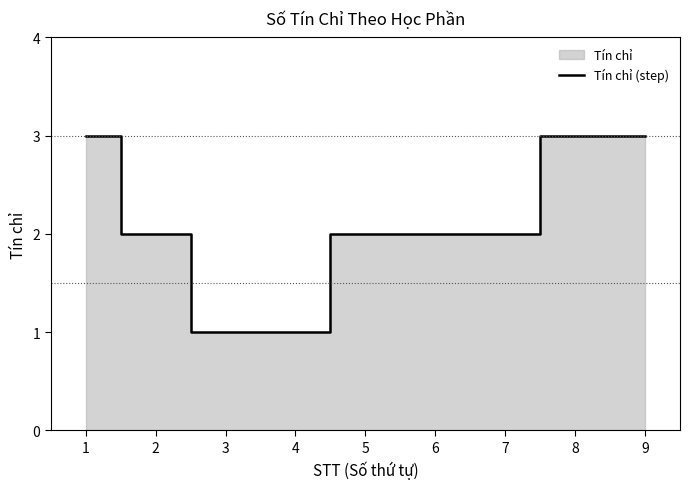

The chart shows a value of 3 at 8. True or false?

True